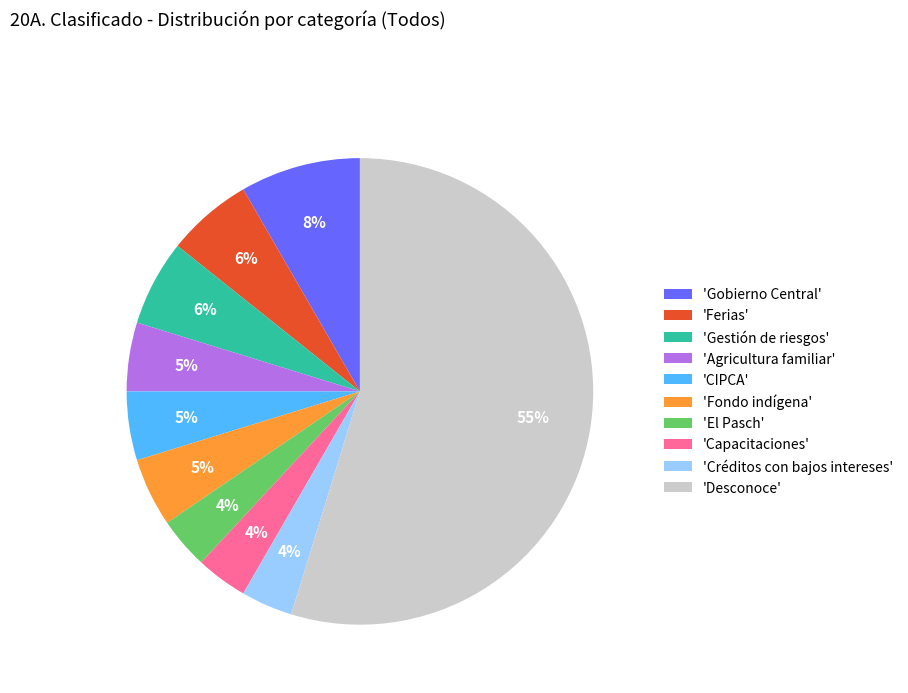

Which slice represents more than half of the pie?

'Desconoce'